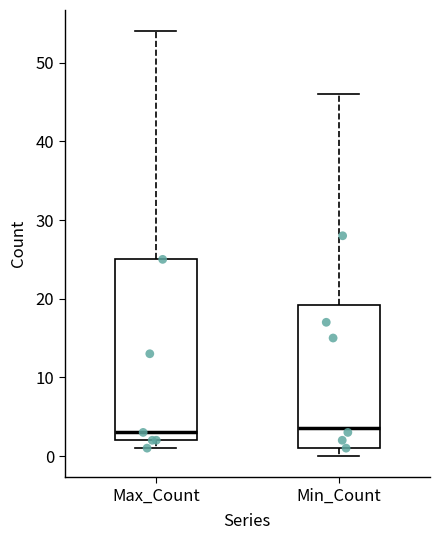

Reading left to right, read every box against the y-axis: the position of its median line, the range the box covers, and the ends of its whiskers. The values are not printed on the chart, so give them approximately, as read against the axis.

Max_Count: median 3, box 2 to 25, whiskers 1 to 54
Min_Count: median 4, box 1 to 19, whiskers 0 to 46